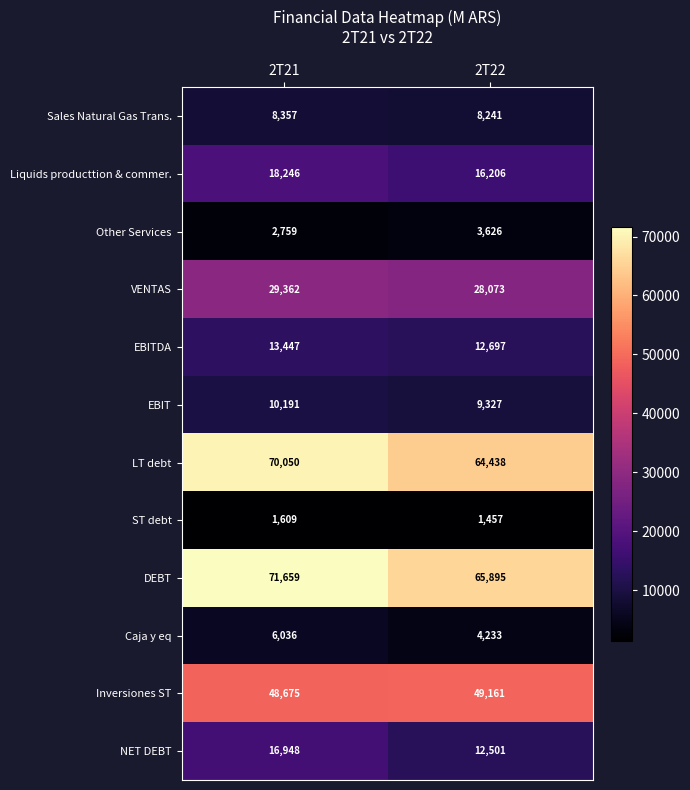

What value does the Liquids producttion & commer. series have at 2T21, to the nearest 50?

18250